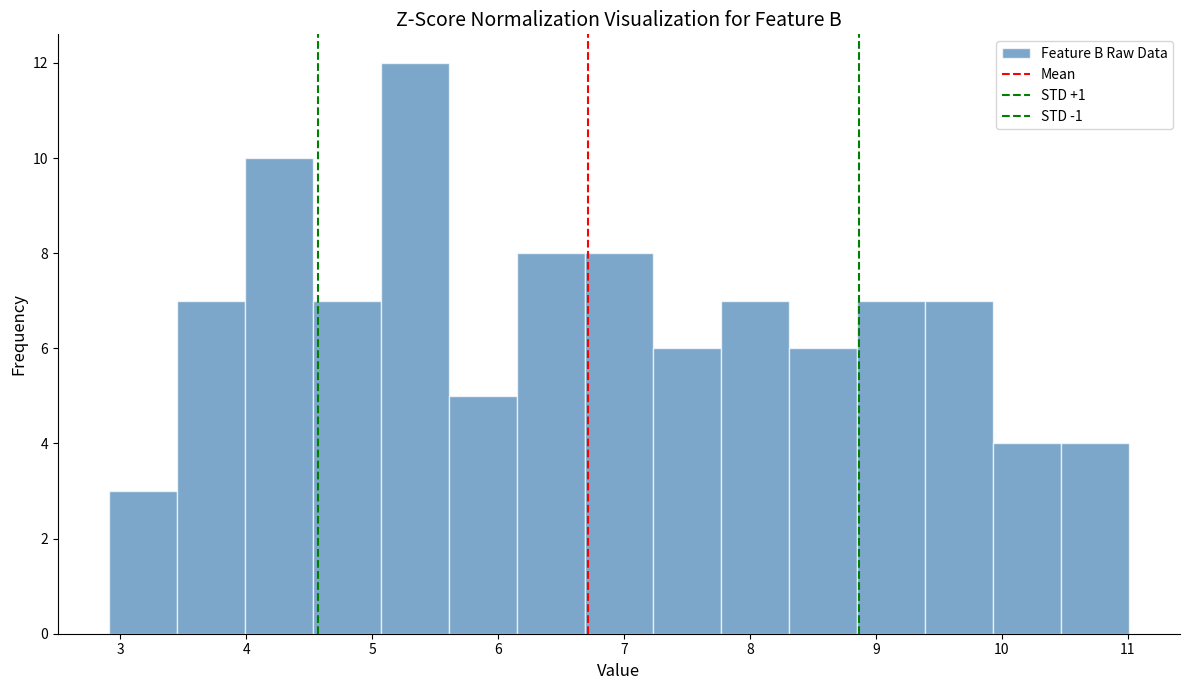

Which range on the x-axis has the tallest bar?

5.07 to 5.61